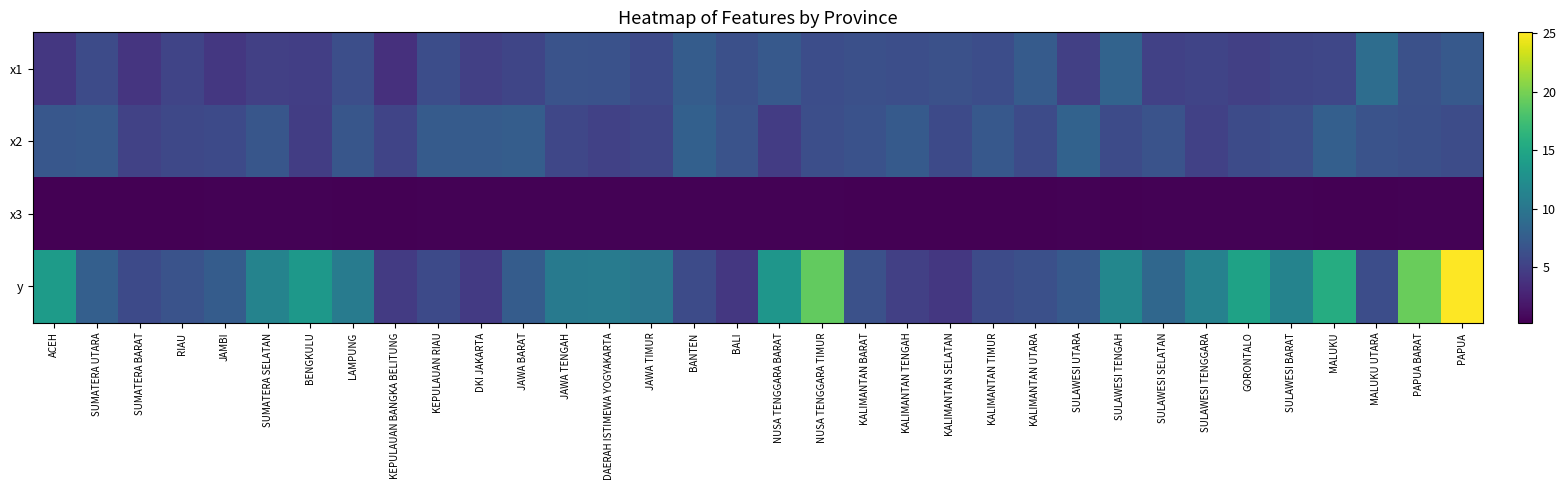

What is the spread (max minus min) of values at DKI JAKARTA?

6.9